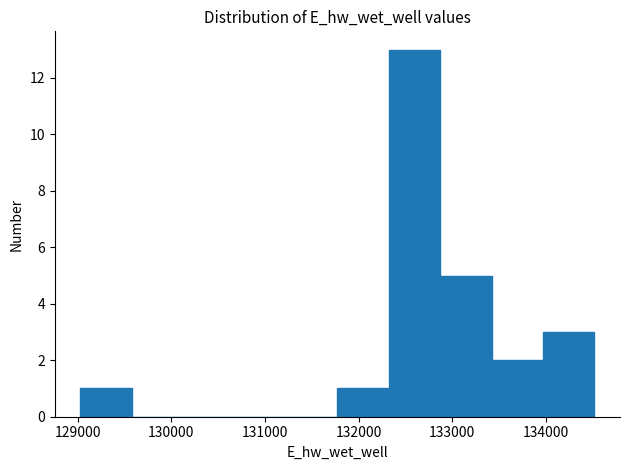

How tall is the bar that spans 132900 to 133400 on the x-axis? Neither the bar edges nor the heights are printed on the chart, so give them approximately, as read against the axes.

5